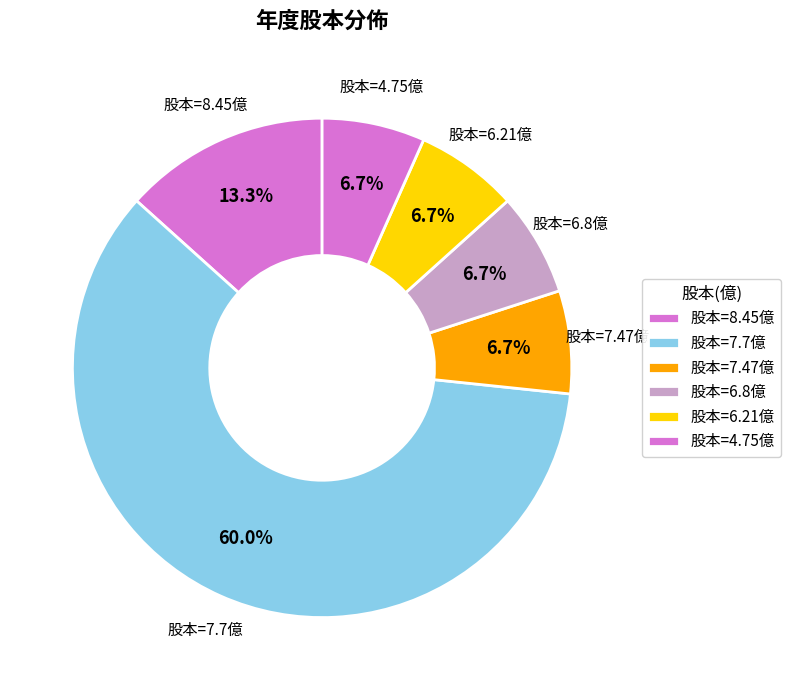

To the nearest percent, what is the average slice percentage?

17%